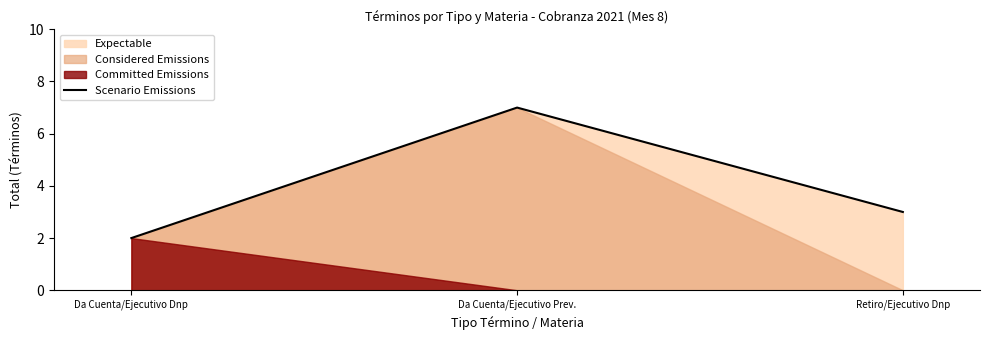

Reading left to right, extract all data points from this chart.

2	7	3